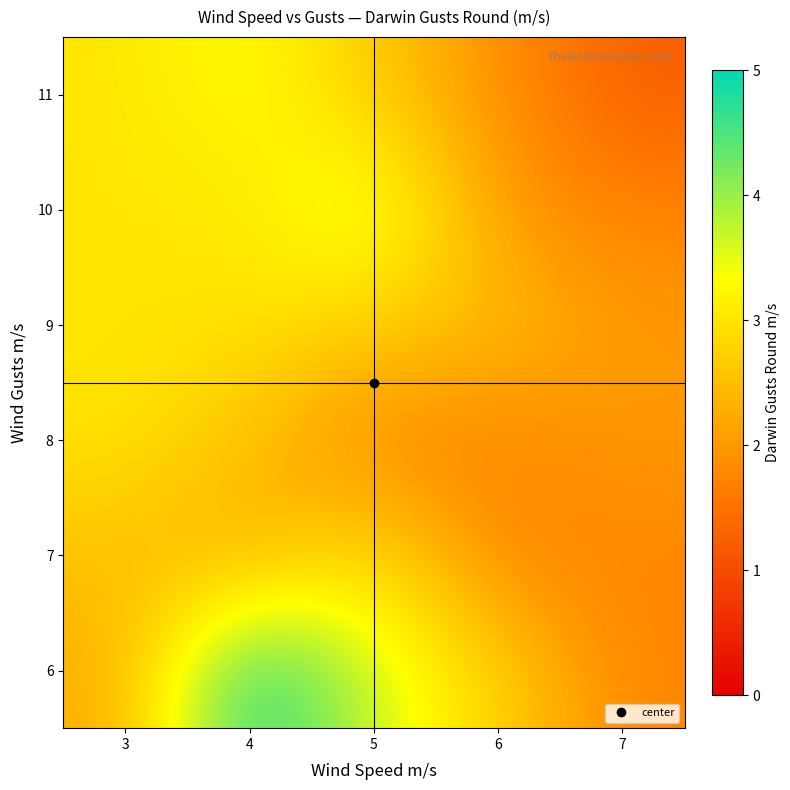

Between 5 and 6, which is larger?

5